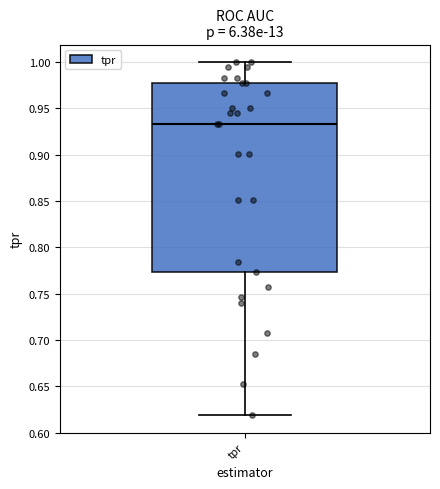

Read this box plot against the y-axis: the position of the median line, the range covered by the box, and the ends of both whiskers. The values are not printed on the chart, so give them approximately, as read against the axis.

median 0.935, box 0.775 to 0.980, whiskers 0.620 to 1.000